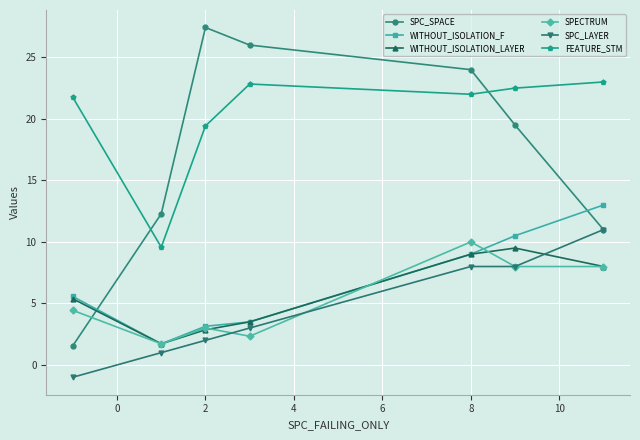

Reading right to left, what are all the values shown in this chart?

SPC_SPACE: 11.0	19.5	24.0	26.0	27.4	12.3	1.6
WITHOUT_ISOLATION_F: 13.0	10.5	9.0	3.5	3.1	1.7	5.6
WITHOUT_ISOLATION_LAYER: 8.0	9.5	9.0	3.5	2.9	1.7	5.4
SPECTRUM: 8.0	8.0	10.0	2.3	3.0	1.7	4.4
SPC_LAYER: 11.0	8.0	8.0	3.0	2.0	1.0	-1.0
FEATURE_STM: 23.0	22.5	22.0	22.8	19.4	9.6	21.8